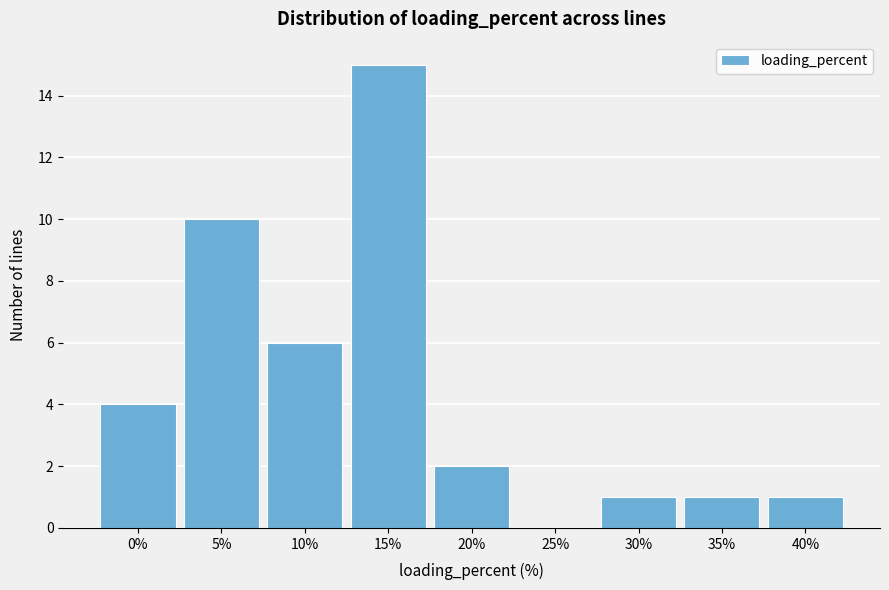

Reading left to right, transcribe all the data shown in this chart.

0%=4	5%=10	10%=6	15%=15	20%=2	25%=0	30%=1	35%=1	40%=1